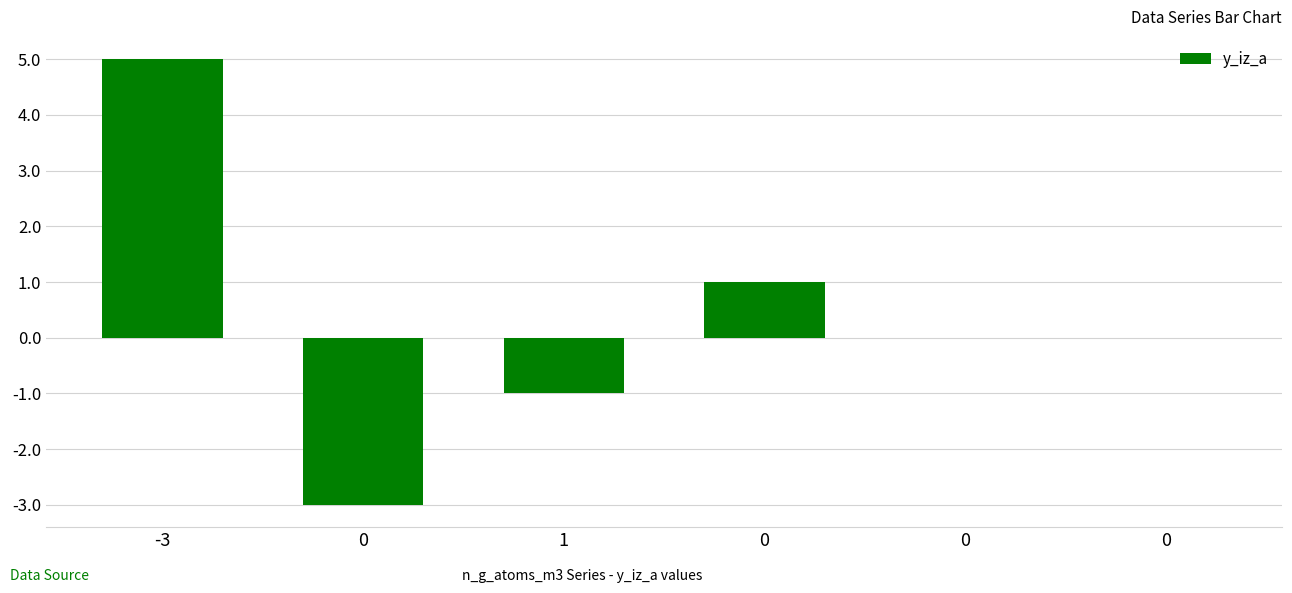

How many values are between -1 and 1?

4